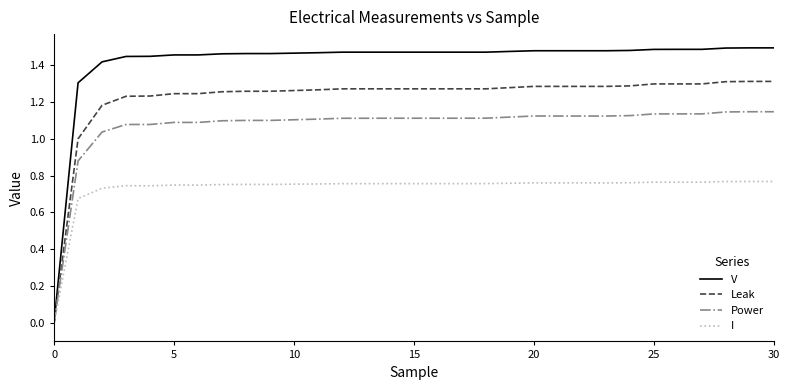

Which series has the largest total across all categories?

V